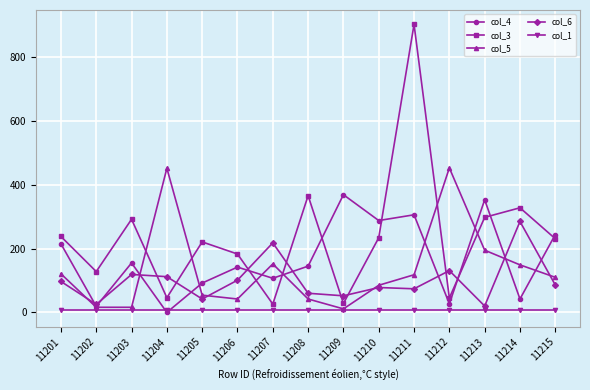

Rank the series by their maximum value, from lowest to highest.

col_1, col_6, col_4, col_5, col_3